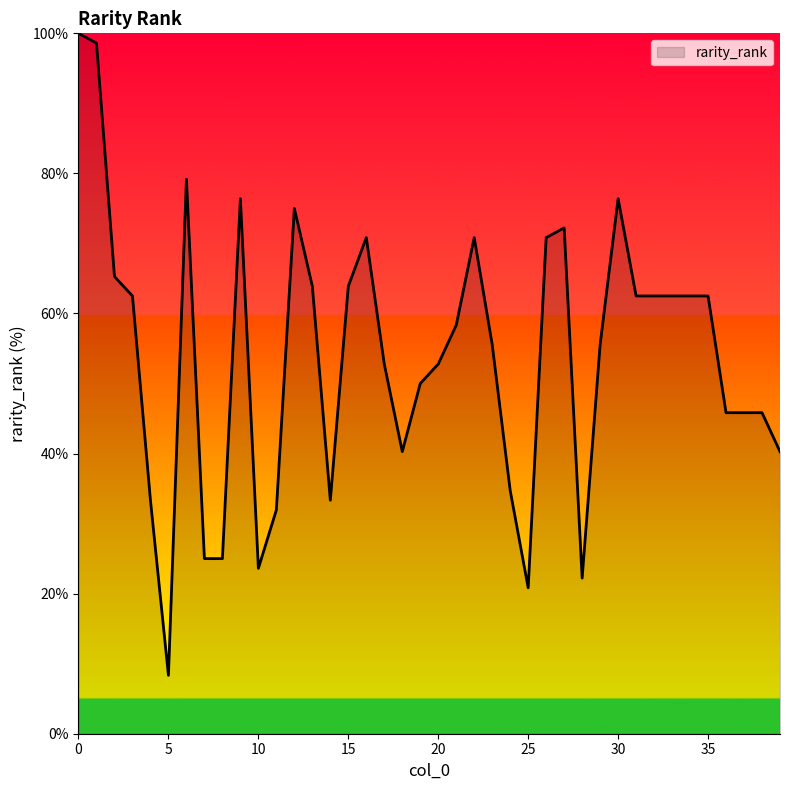

What is the maximum value shown in the chart?

100.0